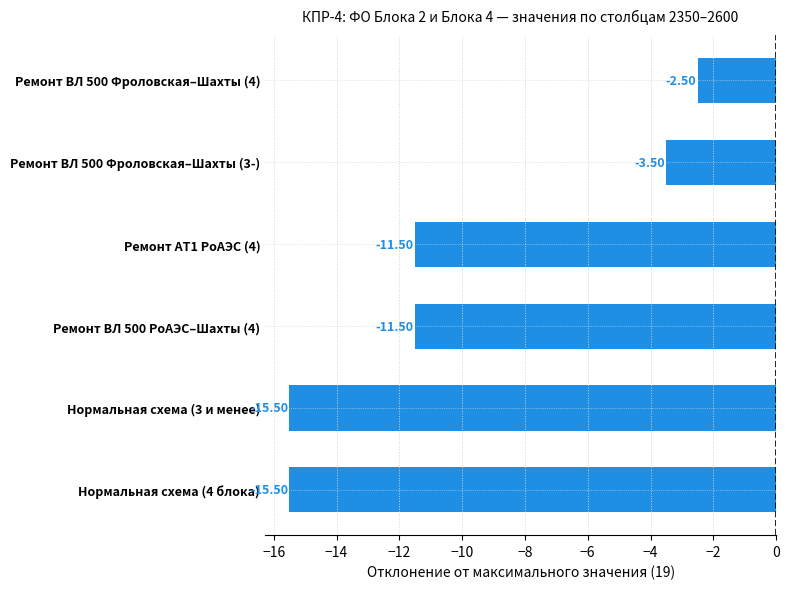

Which has a higher value, Ремонт АТ1 РоАЭС (4) or Нормальная схема (4 блока)?

Ремонт АТ1 РоАЭС (4)